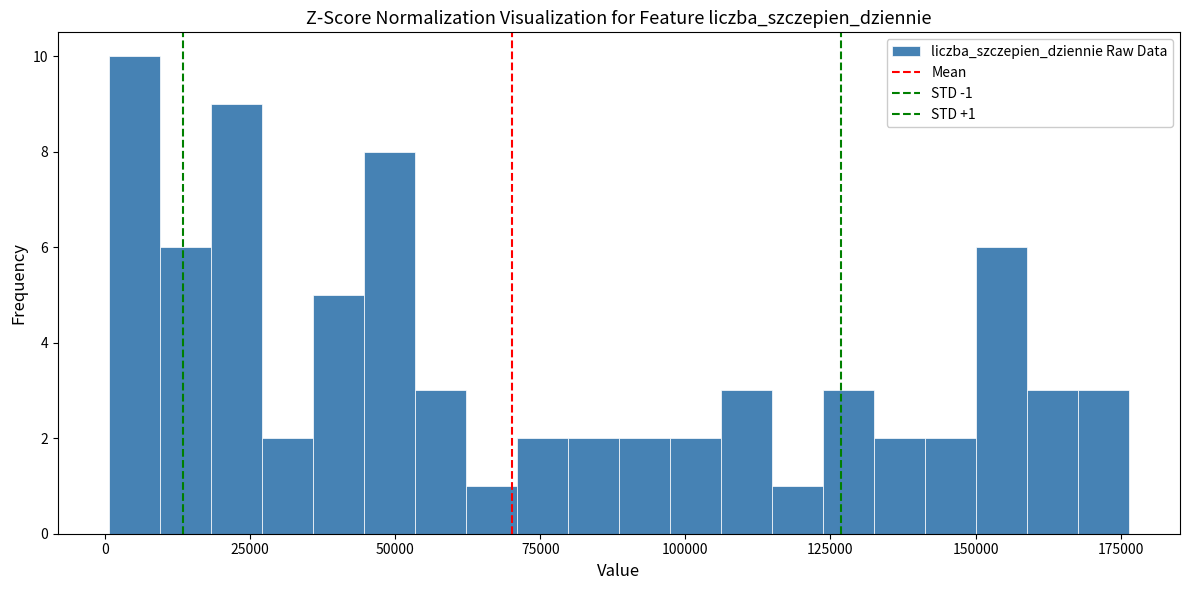

Around what value on the x-axis is the tallest bar? Give the approximate position of its centre, as read against the axis.

5000